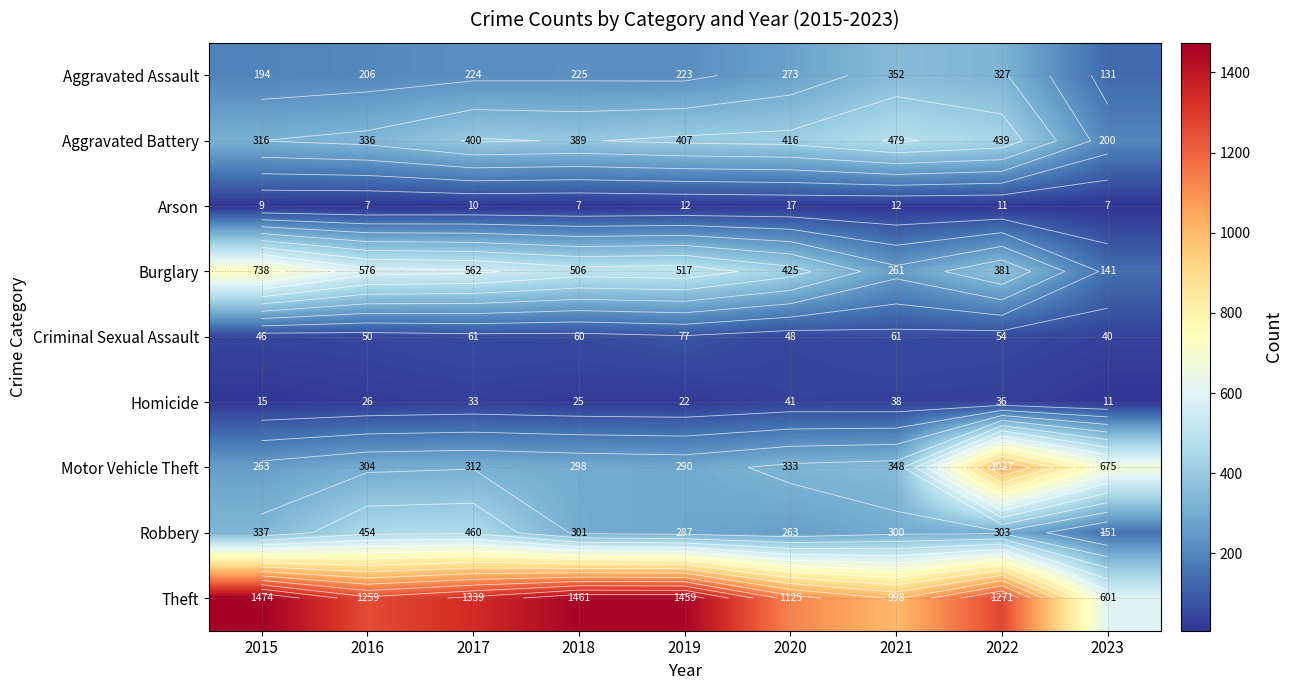

Between 2021 and 2022, which is larger?

2021